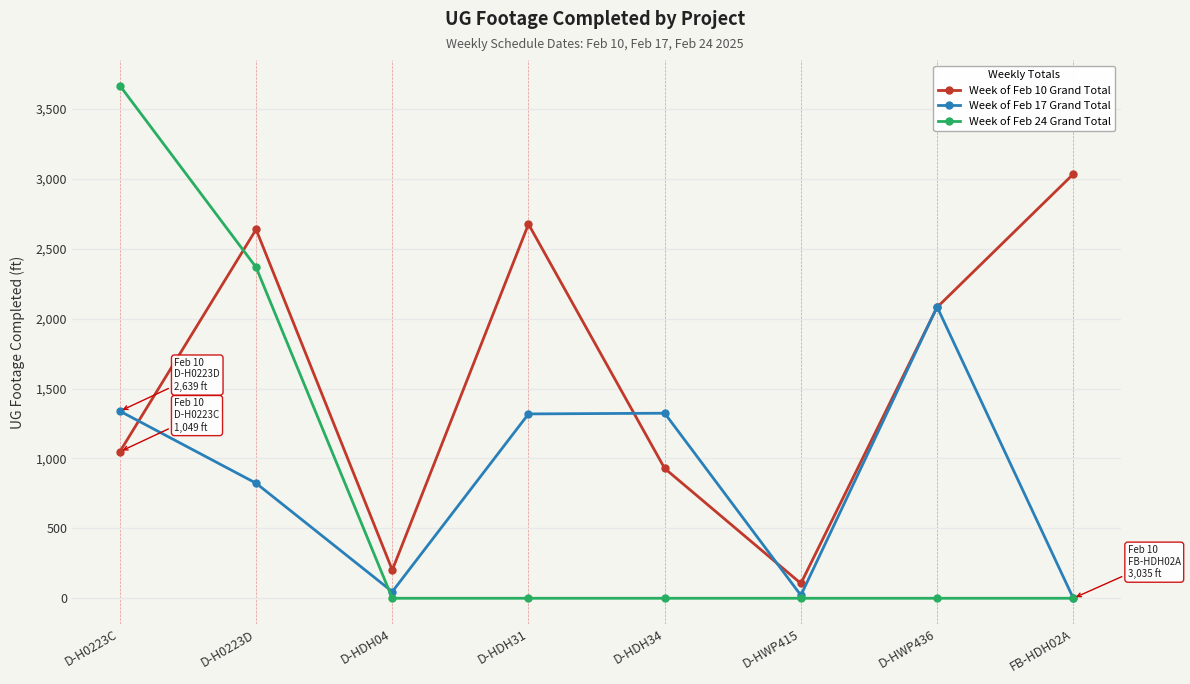

At which label is Week of Feb 17 Grand Total closest to 1042?

D-H0223D